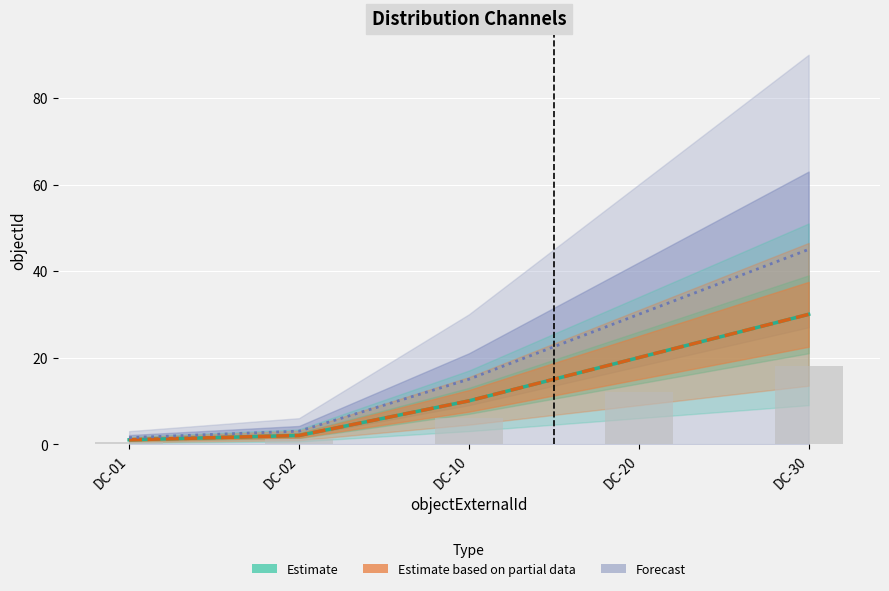

What is the difference between the highest and lowest values at DC-01?

0.5